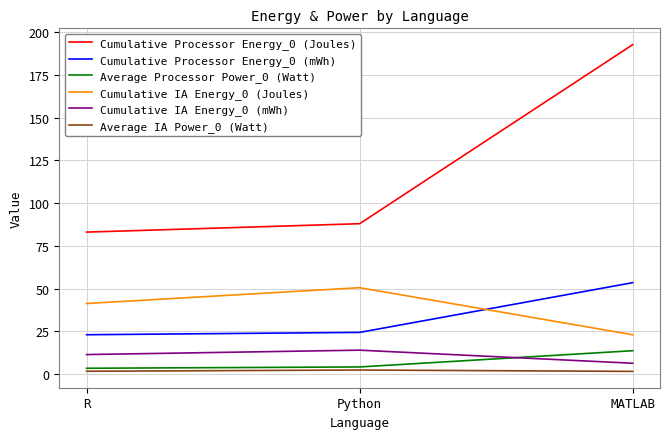

How many lines are shown in the chart?

6